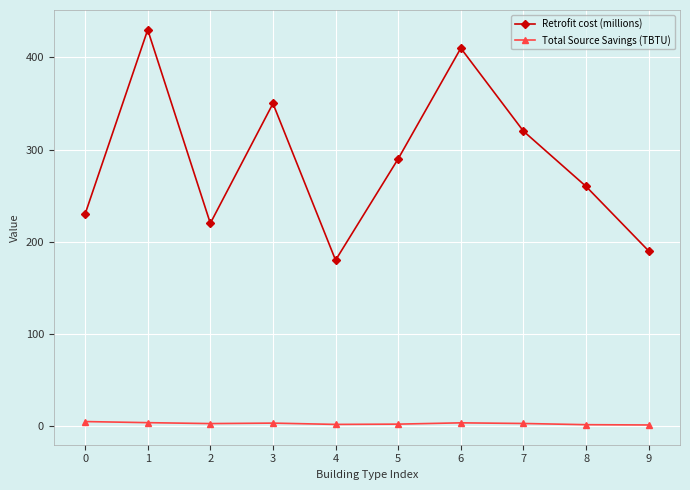

How many data points does each series have?

10